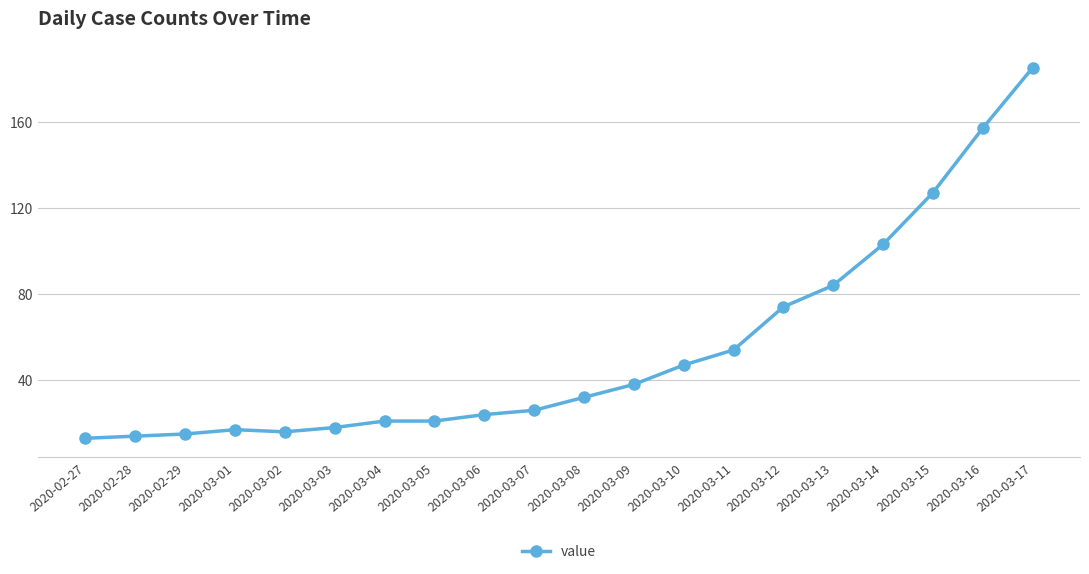

What is the smallest value displayed?

13